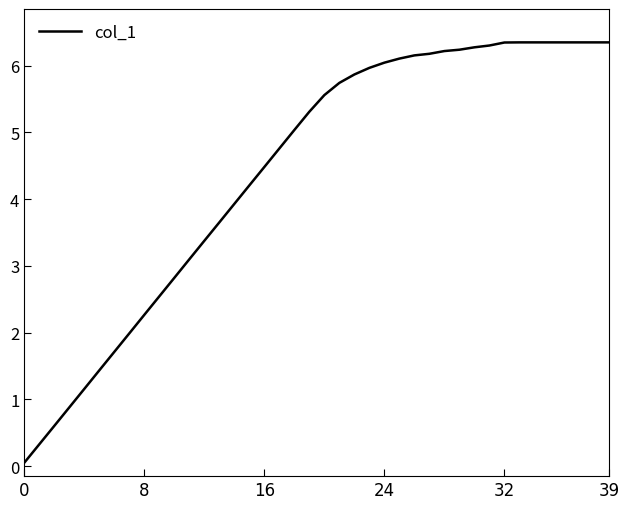

How many distinct data groups are displayed?

1